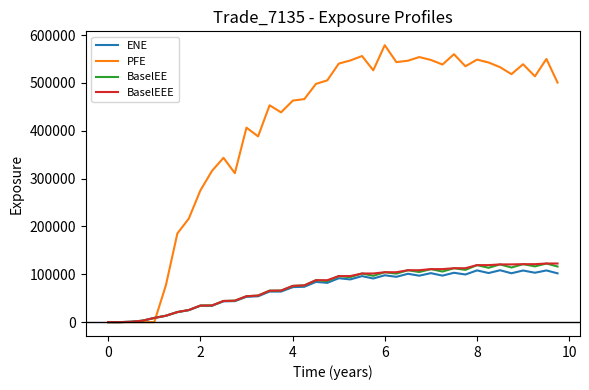

Which series has the largest total across all categories?

PFE